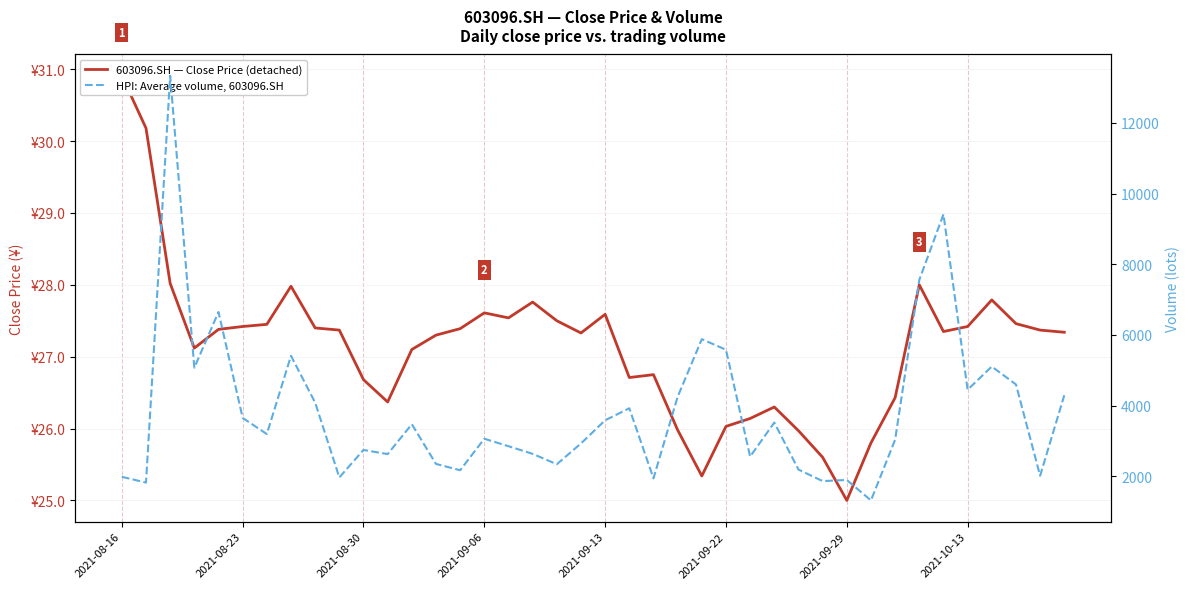

What is the total value across all series at 12?

3498.7